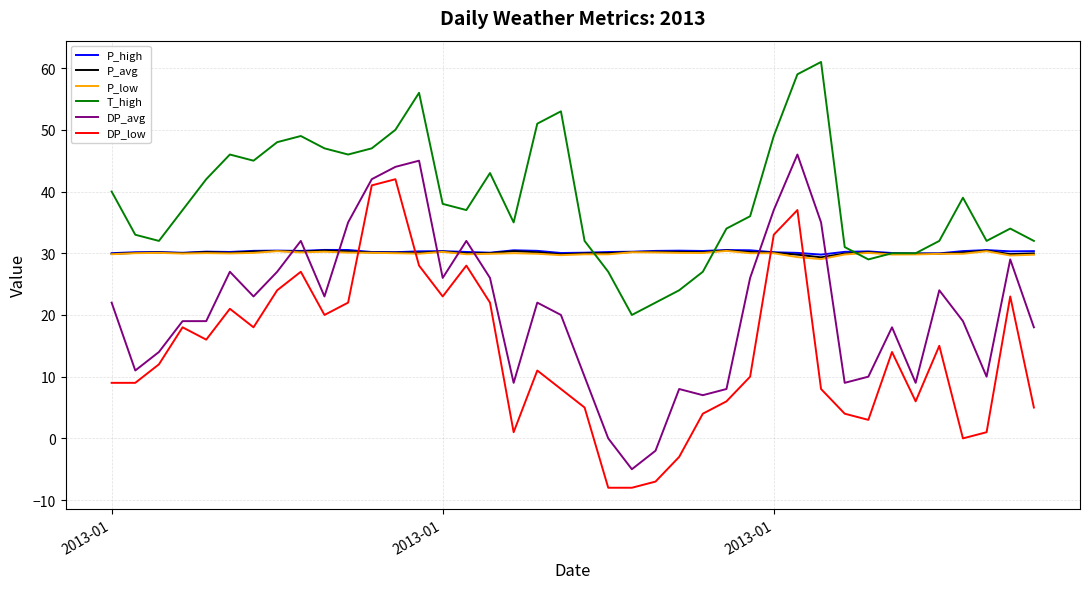

Which series has the largest total across all categories?

T_high